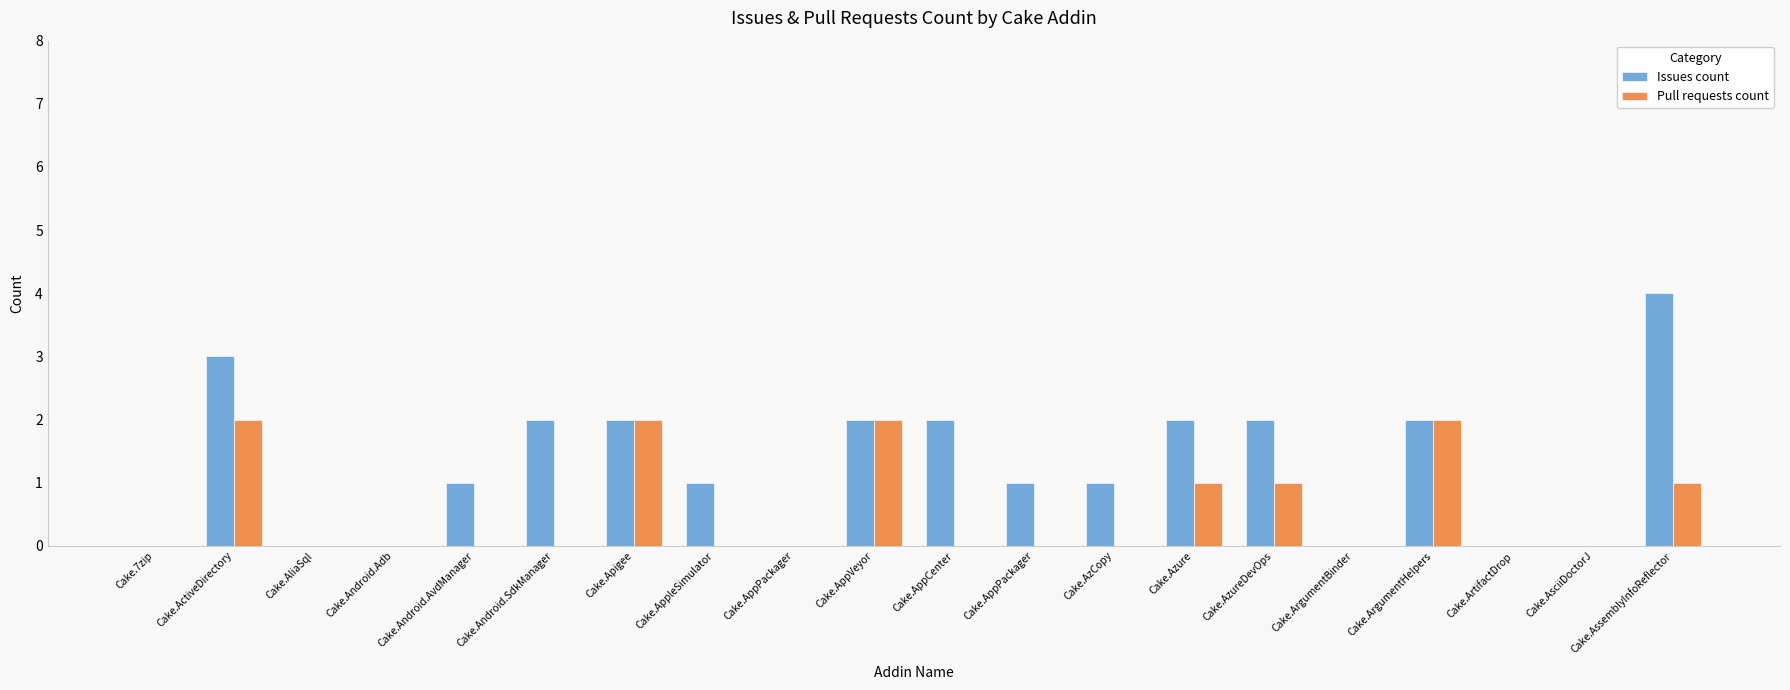

True or false: Issues count has a value of 2 at Cake.Azure.

True